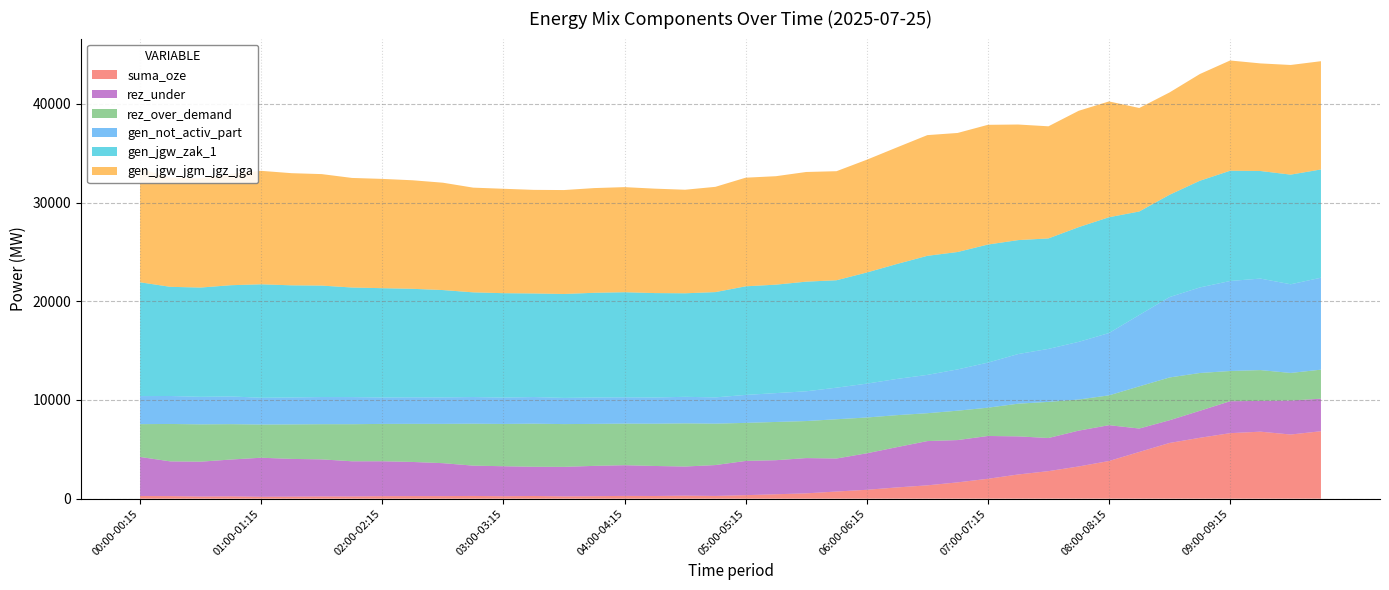

Reading left to right, transcribe all the data shown in this chart.

gen_not_activ_part: 00:00-00:15=2843	00:15-00:30=2834	00:30-00:45=2790	00:45-01:00=2809	01:00-01:15=2714	01:15-01:30=2729	01:30-01:45=2750	01:45-02:00=2748	02:00-02:15=2678	02:15-02:30=2685	02:30-02:45=2682	02:45-03:00=2700	03:00-03:15=2670	03:15-03:30=2697	03:30-03:45=2654	03:45-04:00=2674	04:00-04:15=2664	04:15-04:30=2655	04:30-04:45=2690	04:45-05:00=2662	05:00-05:15=2831	05:15-05:30=2923	05:30-05:45=3014	05:45-06:00=3199	06:00-06:15=3431	06:15-06:30=3671	06:30-06:45=3882	06:45-07:00=4183	07:00-07:15=4566	07:15-07:30=5031	07:30-07:45=5369	07:45-08:00=5844	08:00-08:15=6316	08:15-08:30=7234	08:30-08:45=8146	08:45-09:00=8668	09:00-09:15=9121	09:15-09:30=9274	09:30-09:45=8985	09:45-10:00=9317
gen_jgw_jgm_jgz_jga: 00:00-00:15=11531	00:15-00:30=11062	00:30-00:45=11072	00:45-01:00=11271	01:00-01:15=11497	01:15-01:30=11364	01:30-01:45=11296	01:45-02:00=11103	02:00-02:15=11075	02:15-02:30=10998	02:30-02:45=10878	02:45-03:00=10610	03:00-03:15=10580	03:15-03:30=10497	03:30-03:45=10531	03:45-04:00=10610	04:00-04:15=10650	04:15-04:30=10581	04:30-04:45=10492	04:45-05:00=10667	05:00-05:15=11007	05:15-05:30=10990	05:30-05:45=11112	05:45-06:00=11050	06:00-06:15=11427	06:15-06:30=11814	06:30-06:45=12231	06:45-07:00=12062	07:00-07:15=12131	07:15-07:30=11712	07:30-07:45=11360	07:45-08:00=11790	08:00-08:15=11734	08:15-08:30=10487	08:30-08:45=10368	08:45-09:00=10813	09:00-09:15=11172	09:15-09:30=10902	09:30-09:45=11111	09:45-10:00=10970
rez_over_demand: 00:00-00:15=3324	00:15-00:30=3792	00:30-00:45=3782	00:45-01:00=3584	01:00-01:15=3363	01:15-01:30=3495	01:30-01:45=3563	01:45-02:00=3757	02:00-02:15=3785	02:15-02:30=3862	02:30-02:45=3981	02:45-03:00=4250	03:00-03:15=4284	03:15-03:30=4368	03:30-03:45=4333	03:45-04:00=4255	04:00-04:15=4214	04:15-04:30=4284	04:30-04:45=4372	04:45-05:00=4197	05:00-05:15=3857	05:15-05:30=3875	05:30-05:45=3753	05:45-06:00=3979	06:00-06:15=3627	06:15-06:30=3240	06:30-06:45=2824	06:45-07:00=2978	07:00-07:15=2867	07:15-07:30=3310	07:30-07:45=3662	07:45-08:00=3151	08:00-08:15=3021	08:15-08:30=4273	08:30-08:45=4336	08:45-09:00=3830	09:00-09:15=3062	09:15-09:30=3124	09:30-09:45=2791	09:45-10:00=2943
suma_oze: 00:00-00:15=269	00:15-00:30=259	00:30-00:45=215	00:45-01:00=234	01:00-01:15=190	01:15-01:30=205	01:30-01:45=226	01:45-02:00=224	02:00-02:15=254	02:15-02:30=261	02:30-02:45=259	02:45-03:00=276	03:00-03:15=247	03:15-03:30=274	03:30-03:45=231	03:45-04:00=252	04:00-04:15=280	04:15-04:30=271	04:30-04:45=305	04:45-05:00=277	05:00-05:15=355	05:15-05:30=447	05:30-05:45=539	05:45-06:00=723	06:00-06:15=899	06:15-06:30=1139	06:30-06:45=1350	06:45-07:00=1651	07:00-07:15=2014	07:15-07:30=2450	07:30-07:45=2789	07:45-08:00=3264	08:00-08:15=3816	08:15-08:30=4733	08:30-08:45=5645	08:45-09:00=6167	09:00-09:15=6637	09:15-09:30=6789	09:30-09:45=6500	09:45-10:00=6833
rez_under: 00:00-00:15=3958	00:15-00:30=3519	00:30-00:45=3533	00:45-01:00=3732	01:00-01:15=3958	01:15-01:30=3825	01:30-01:45=3757	01:45-02:00=3564	02:00-02:15=3536	02:15-02:30=3459	02:30-02:45=3339	02:45-03:00=3071	03:00-03:15=3041	03:15-03:30=2958	03:30-03:45=2992	03:45-04:00=3071	04:00-04:15=3111	04:15-04:30=3042	04:30-04:45=2953	04:45-05:00=3128	05:00-05:15=3468	05:15-05:30=3451	05:30-05:45=3573	05:45-06:00=3346	06:00-06:15=3698	06:15-06:30=4085	06:30-06:45=4485	06:45-07:00=4286	07:00-07:15=4338	07:15-07:30=3863	07:30-07:45=3357	07:45-08:00=3632	08:00-08:15=3631	08:15-08:30=2374	08:30-08:45=2301	08:45-09:00=2737	09:00-09:15=3237	09:15-09:30=3115	09:30-09:45=3448	09:45-10:00=3296
gen_jgw_zak_1: 00:00-00:15=11531	00:15-00:30=11062	00:30-00:45=11072	00:45-01:00=11271	01:00-01:15=11497	01:15-01:30=11364	01:30-01:45=11296	01:45-02:00=11103	02:00-02:15=11075	02:15-02:30=10998	02:30-02:45=10878	02:45-03:00=10610	03:00-03:15=10580	03:15-03:30=10497	03:30-03:45=10531	03:45-04:00=10610	04:00-04:15=10650	04:15-04:30=10581	04:30-04:45=10492	04:45-05:00=10667	05:00-05:15=11007	05:15-05:30=10990	05:30-05:45=11112	05:45-06:00=10885	06:00-06:15=11262	06:15-06:30=11649	06:30-06:45=12066	06:45-07:00=11897	07:00-07:15=11966	07:15-07:30=11547	07:30-07:45=11195	07:45-08:00=11625	08:00-08:15=11734	08:15-08:30=10487	08:30-08:45=10368	08:45-09:00=10813	09:00-09:15=11172	09:15-09:30=10902	09:30-09:45=11111	09:45-10:00=10970